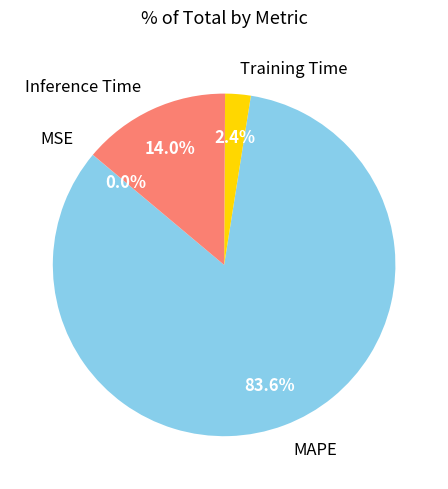

Do Training Time and Inference Time together represent more than half of the pie?

No